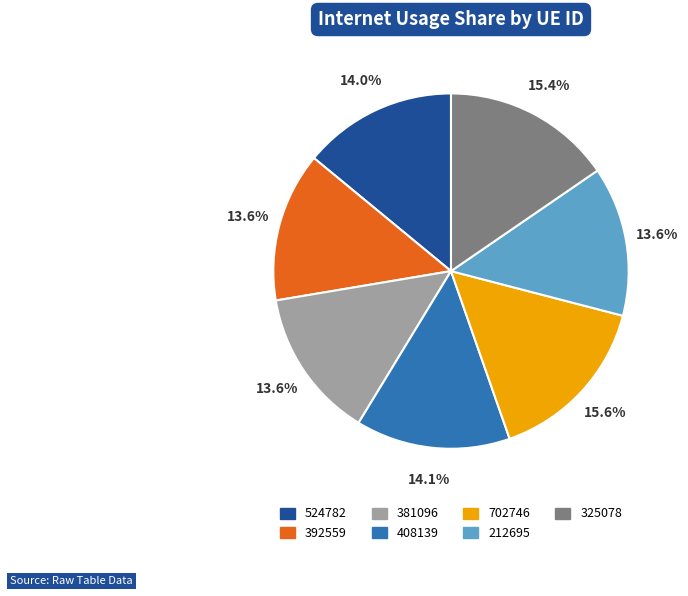

To the nearest percent, what is the combined percentage of 212695 and 325078?

29%